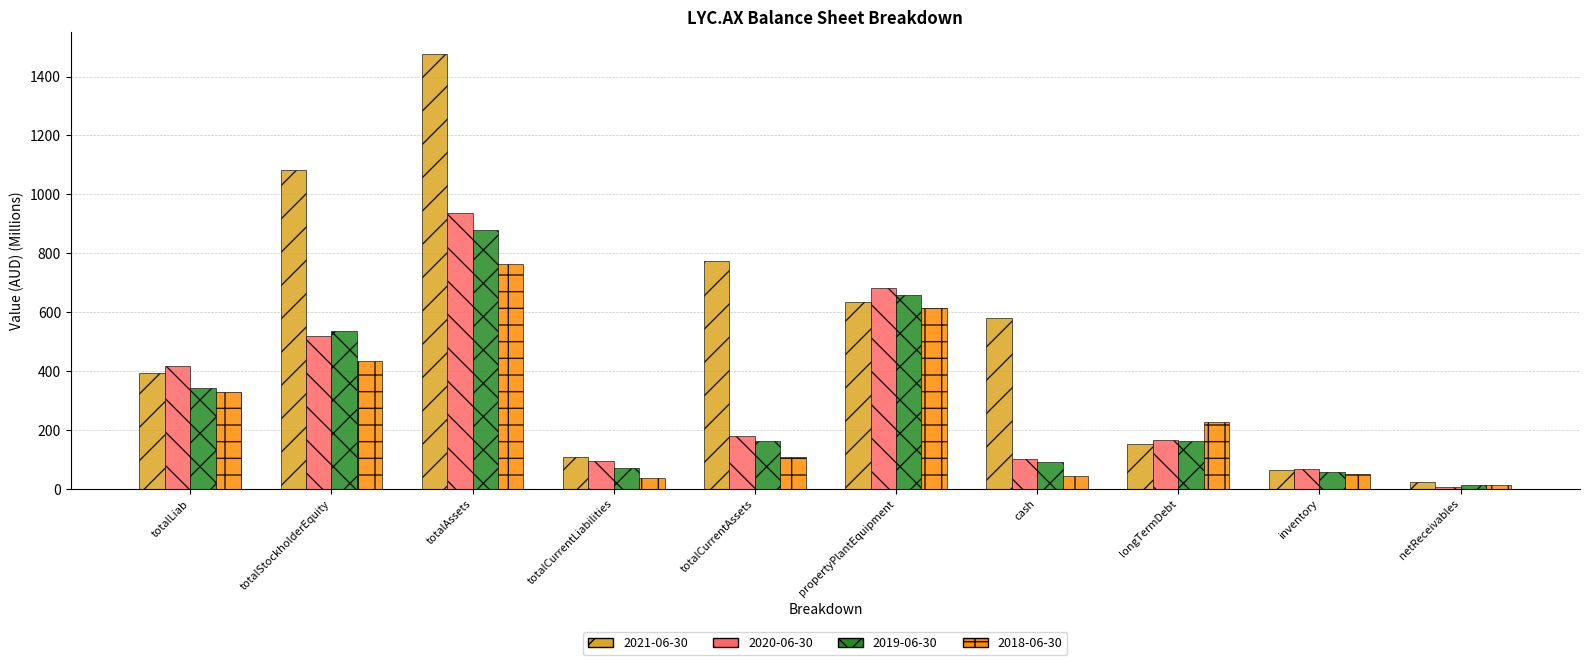

At which category does the chart reach its minimum across all series?

netReceivables